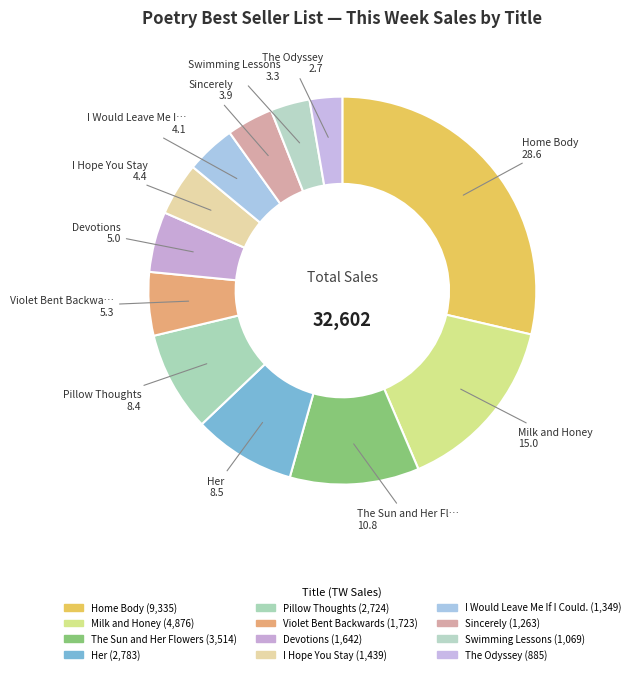

How many segments does this pie chart have?

12